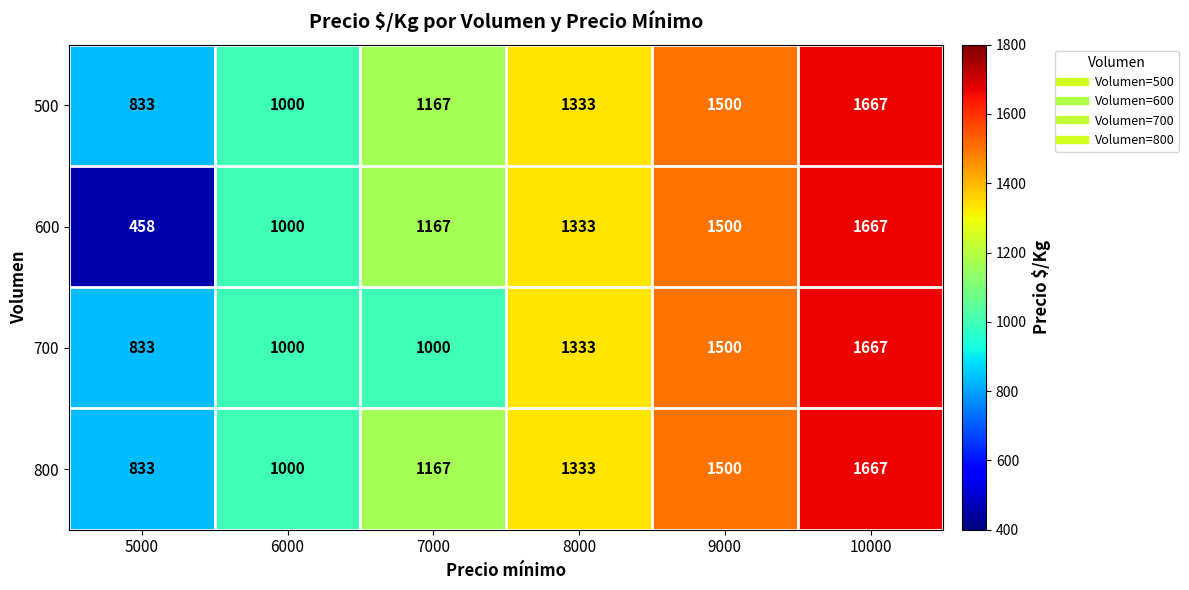

What is the difference between the second highest and second lowest values in the 800 series?

500